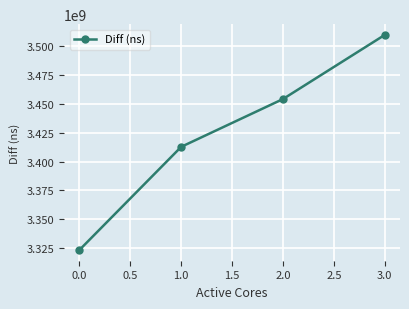

Count the values in the range 3412778515 to 3510046564.

3